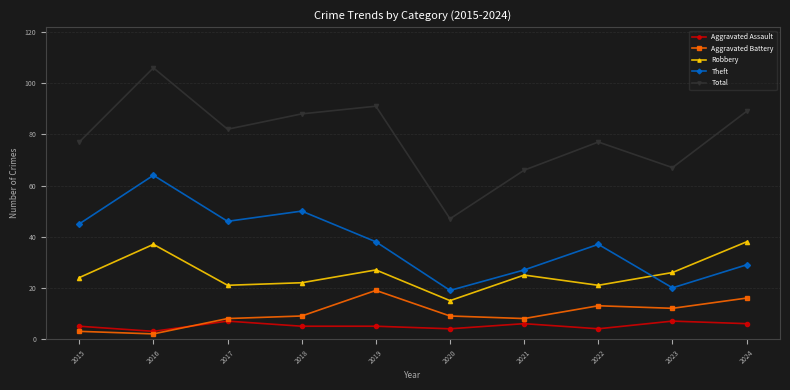

Which series has the largest total across all categories?

Total